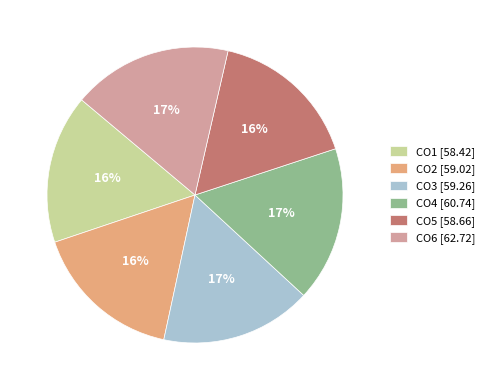

Combined, do CO2 [59.02] and CO3 [59.26] account for over 50%?

No